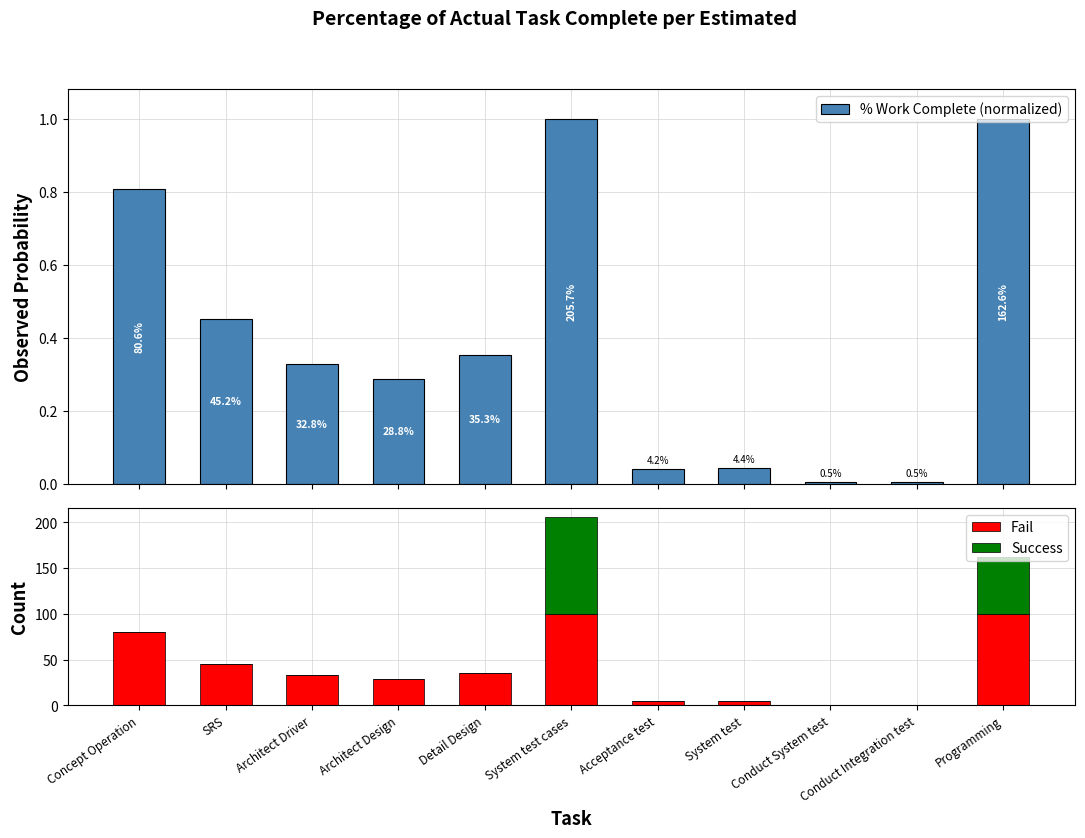

How many data points in Fail are less than 32?

5